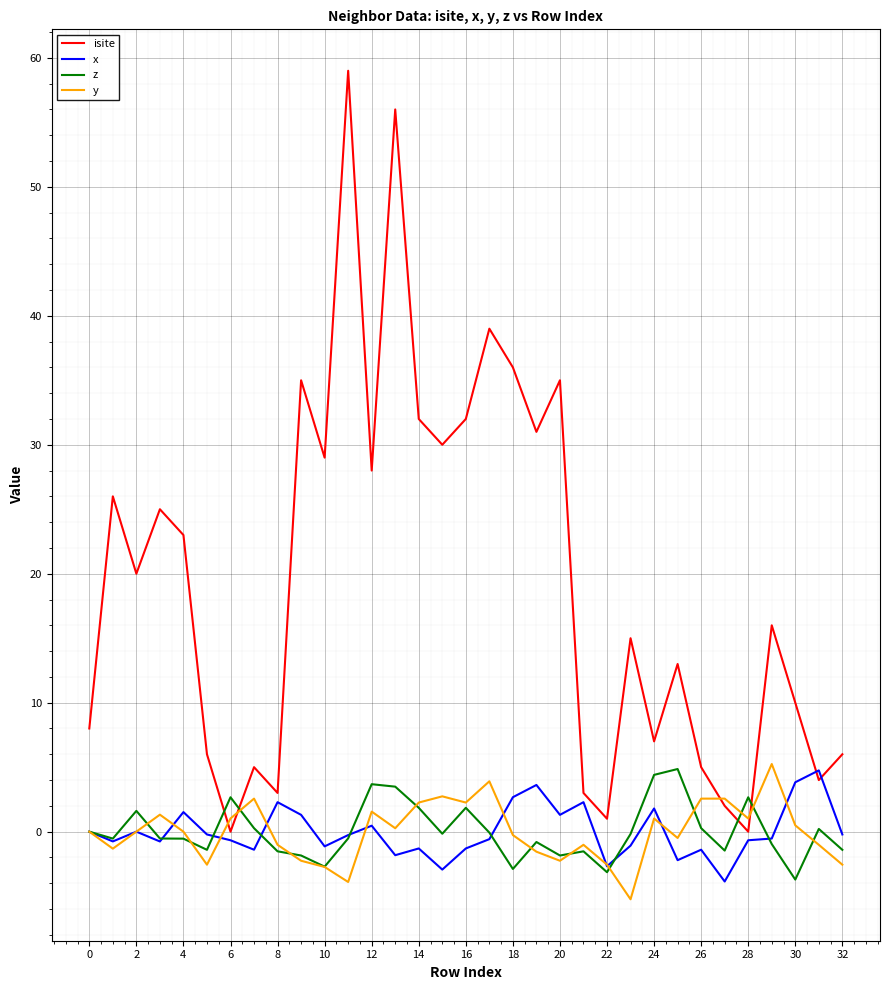

What is the minimum value shown in the chart?

-5.2